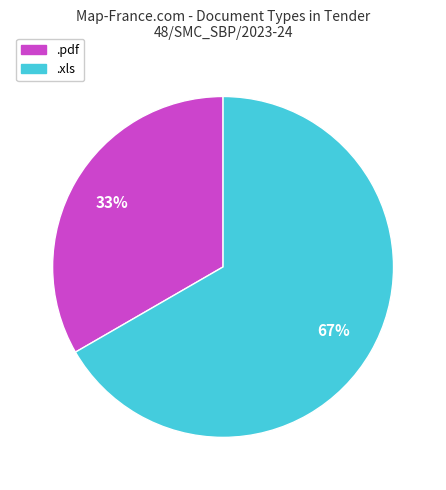

Which category accounts for the majority?

.xls